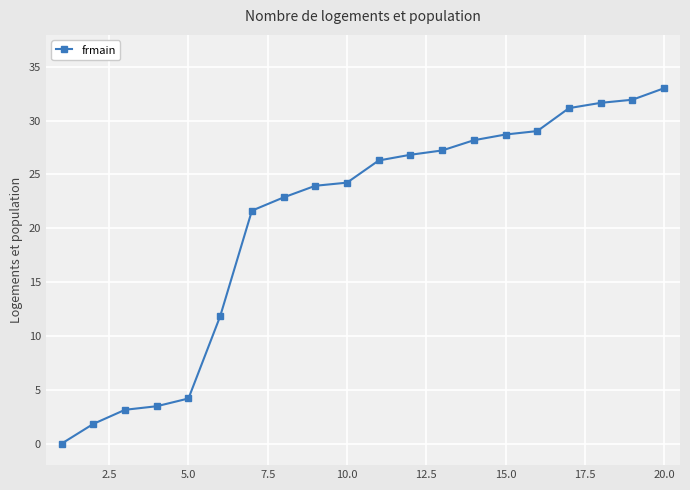

What is the value of the 2nd point from the left?

1.8